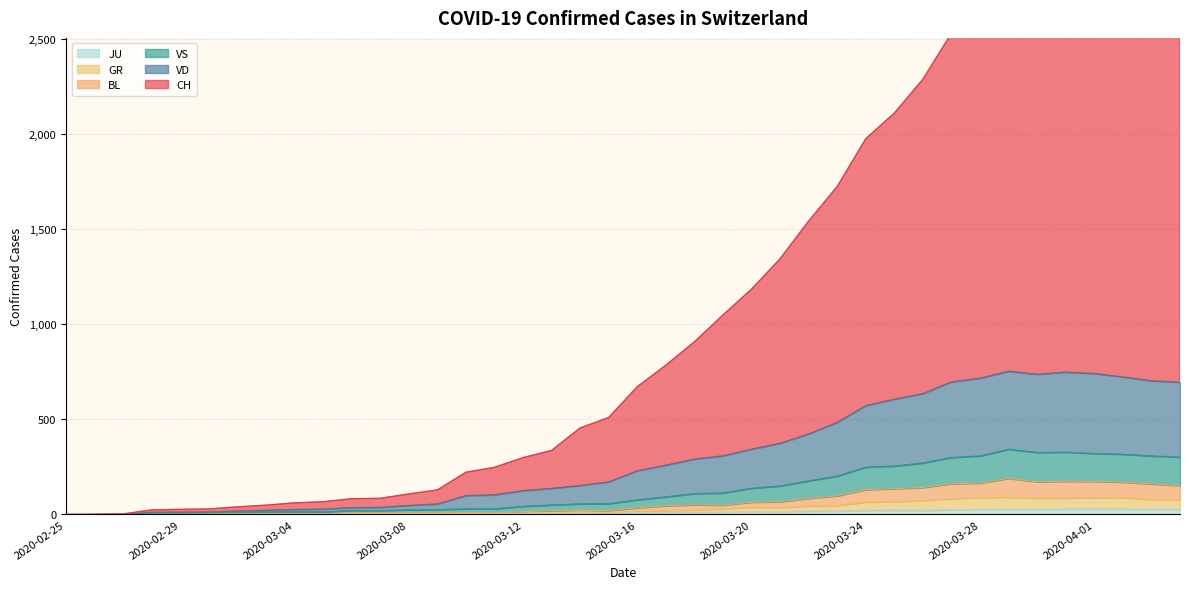

In VS, how many points are higher than both neighbors (excluding endpoints)?

3